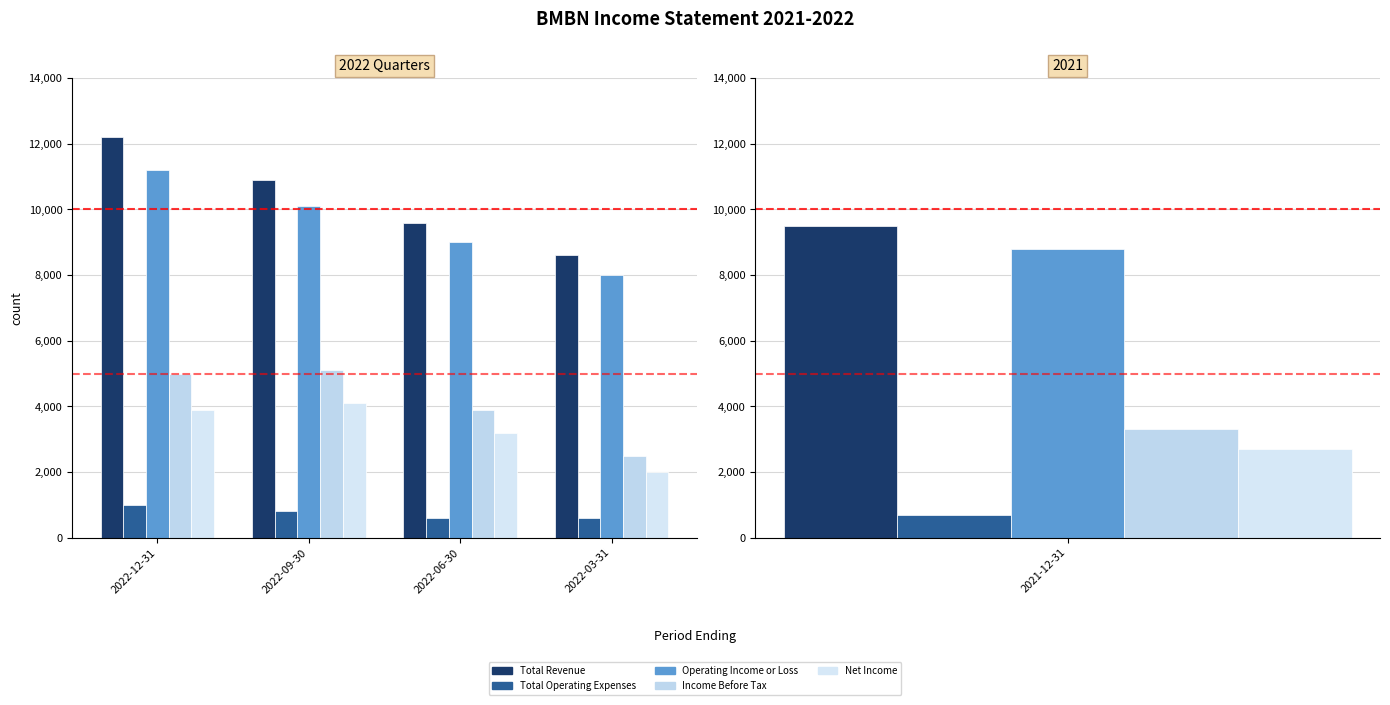

Which series has the widest spread of values?

Total Revenue